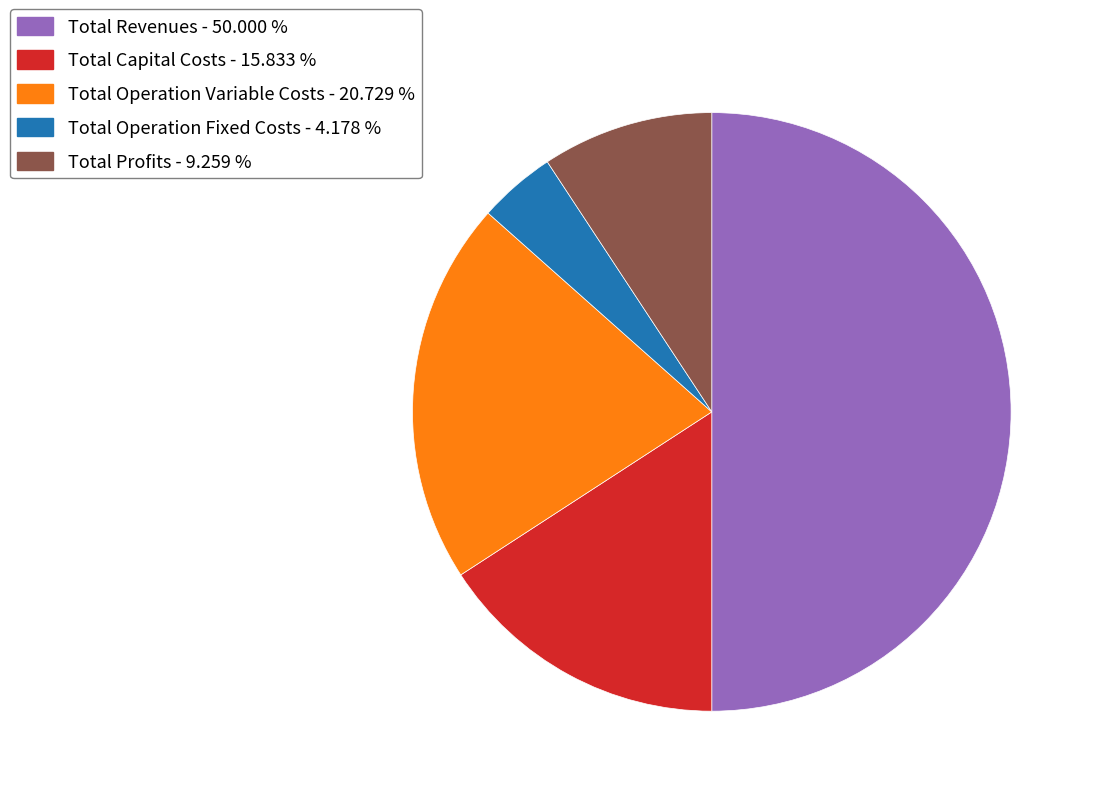

Which category has the smallest portion of the pie?

Total Operation Fixed Costs